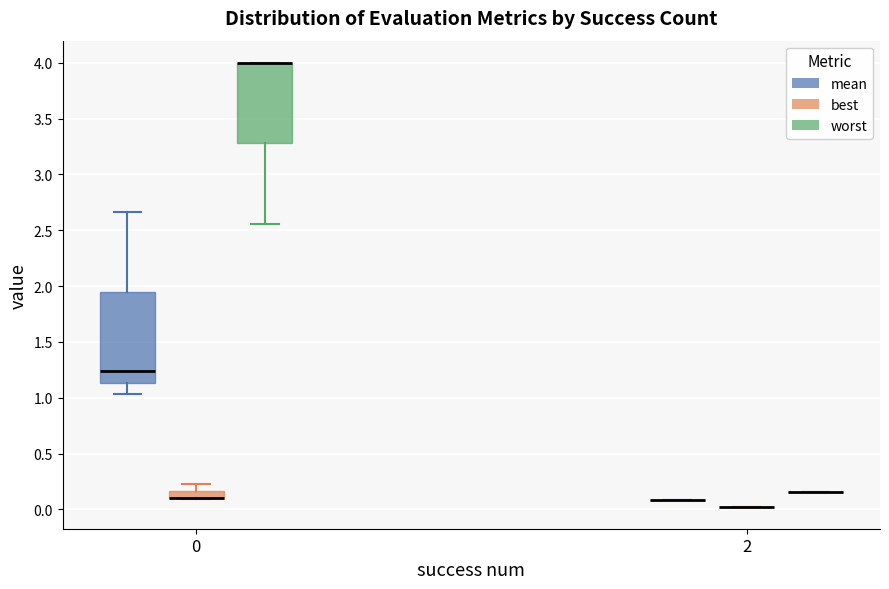

Comparing the boxes themselves (not the whiskers), which one is the tallest?

0 (mean)